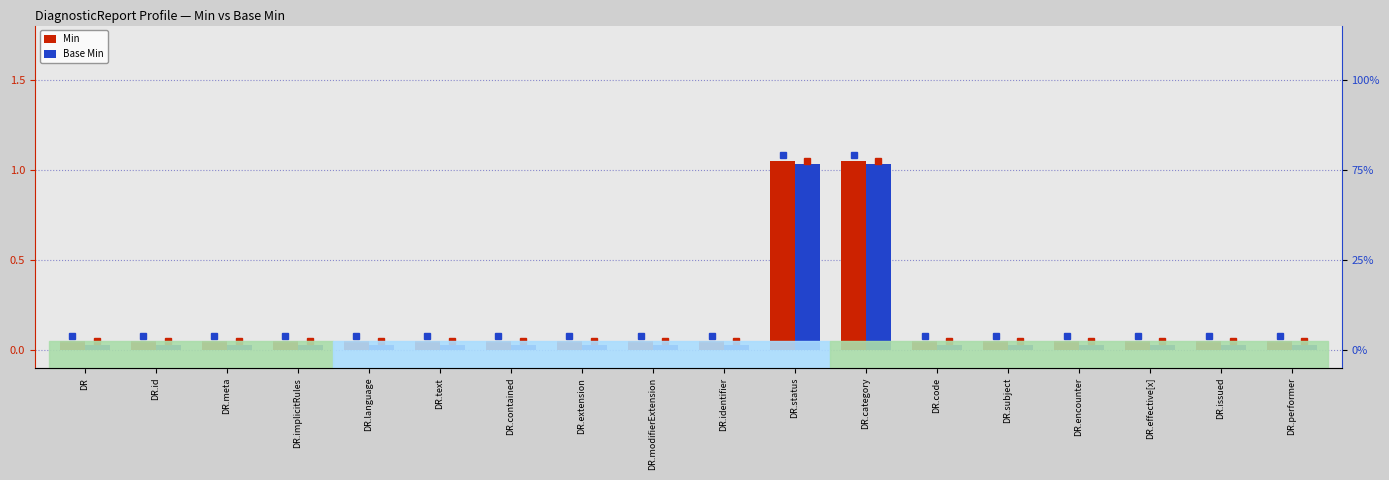

What is the average value of the Min series?

0.2